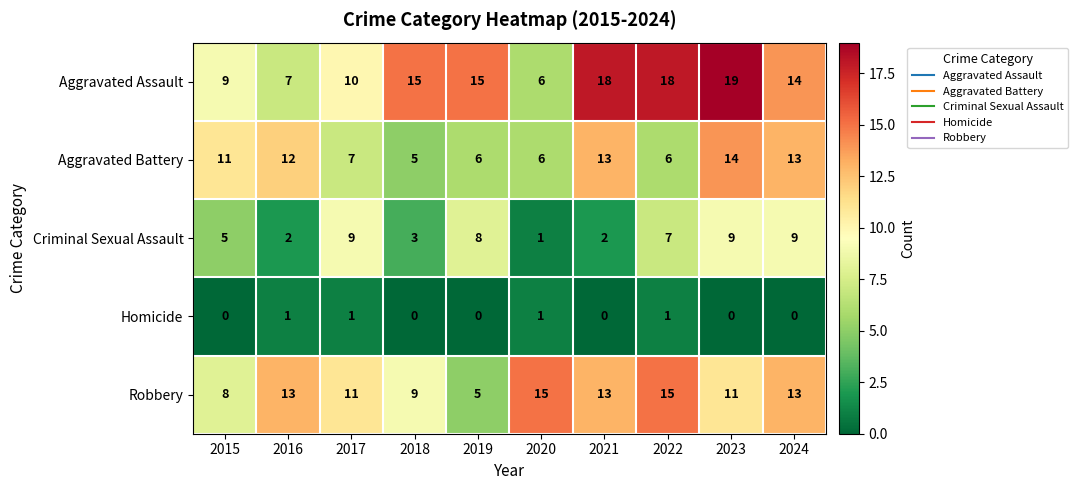

Which series has the widest spread of values?

Aggravated Assault